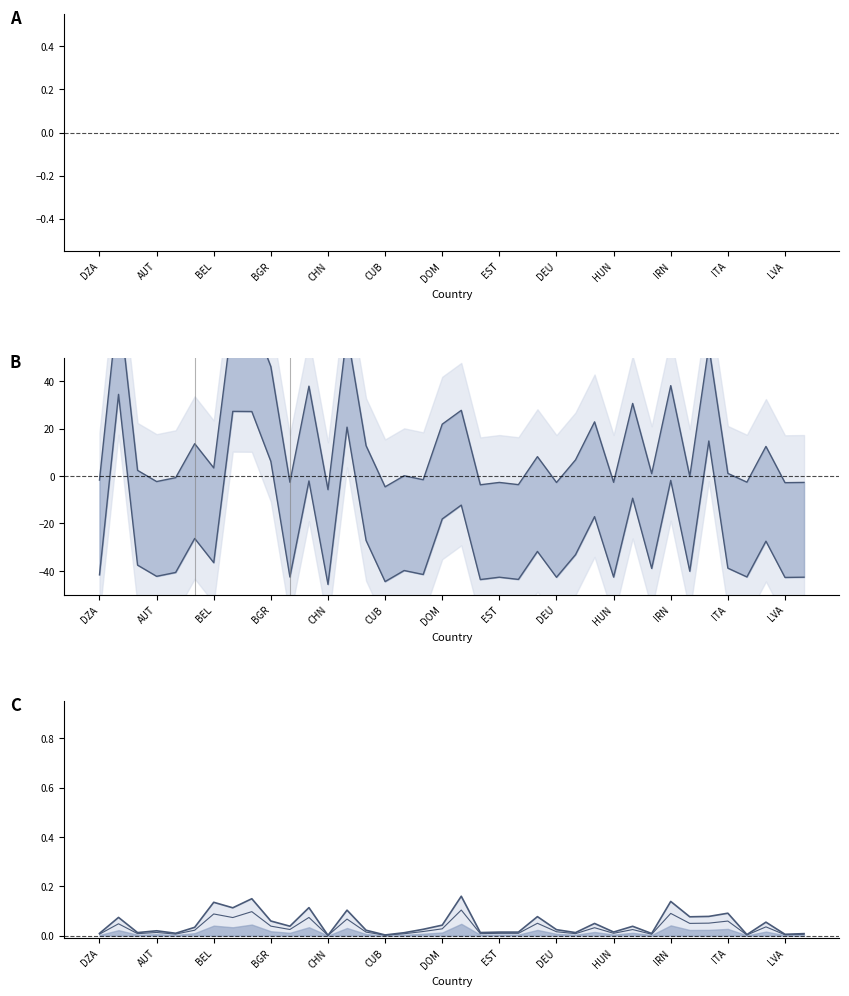

True or false: current_r and total_infected_perc intersect in this chart.

False